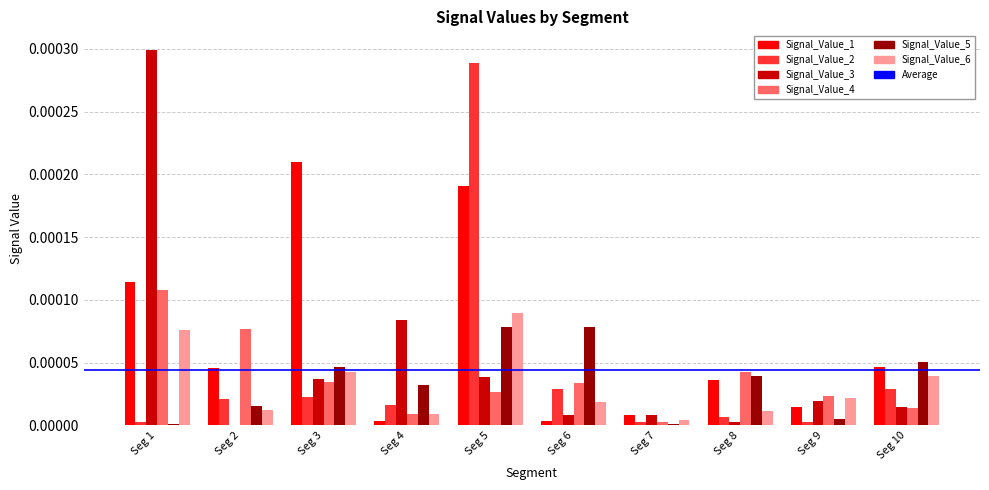

Which series has the largest total across all categories?

Signal_Value_1